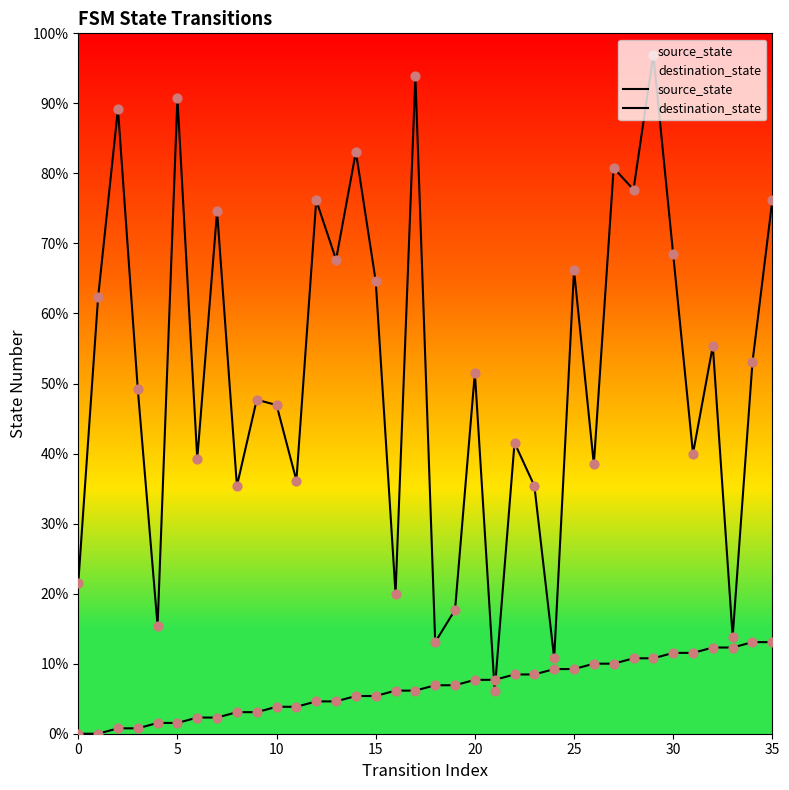

Which series reaches the minimum Y coordinate?

source_state